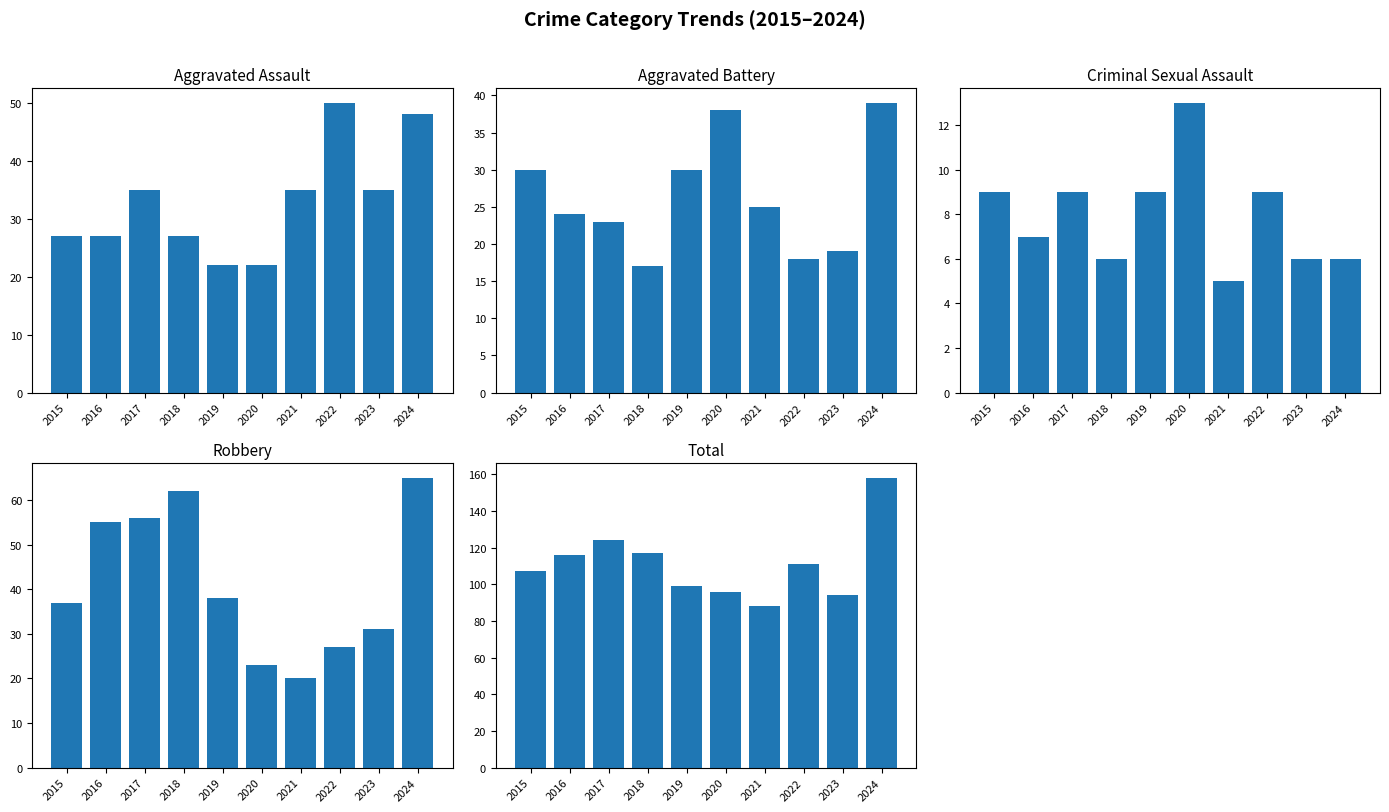

At which label does Total first exceed 111?

2016